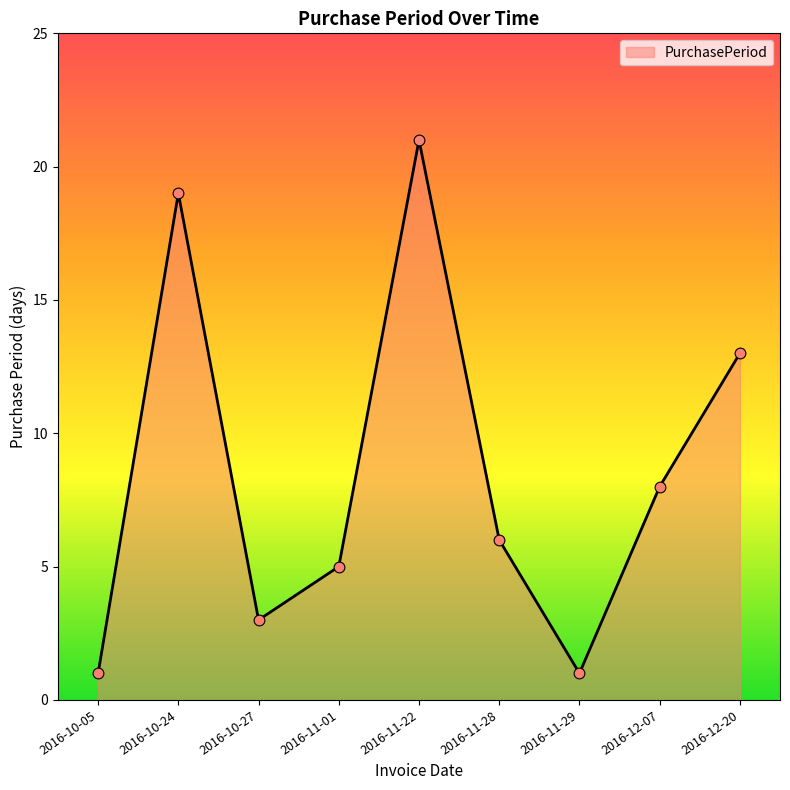

Between 2016-11-01 and 2016-11-28, which is larger?

2016-11-28